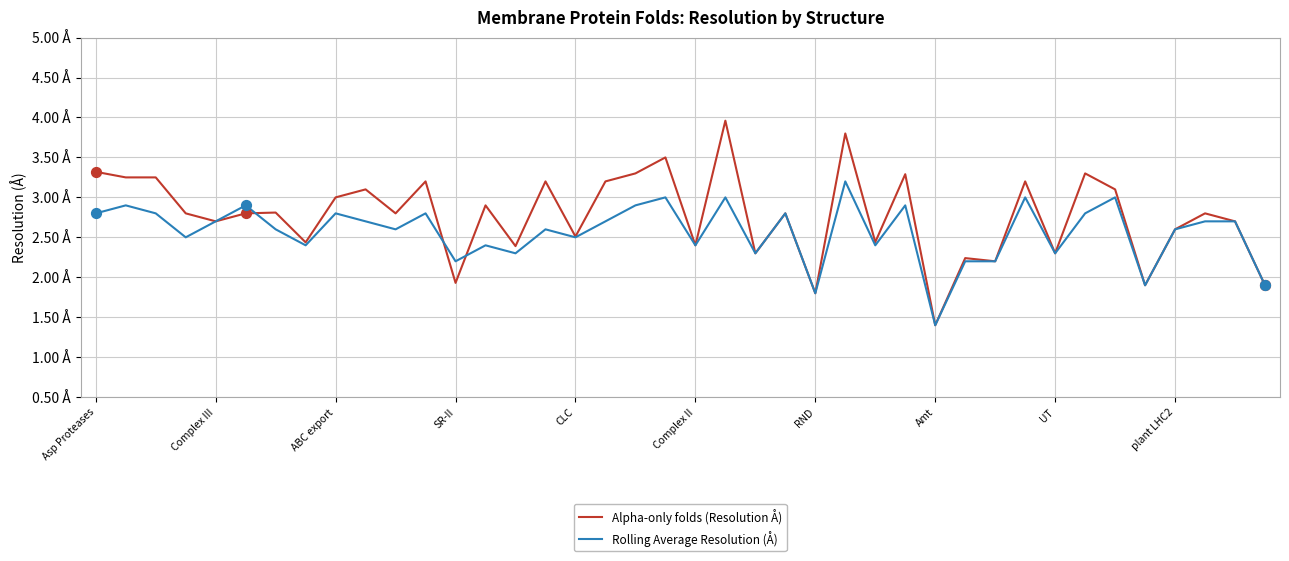

What are all the series names shown in the legend?

Alpha-only folds (Resolution Å), Rolling Average Resolution (Å)